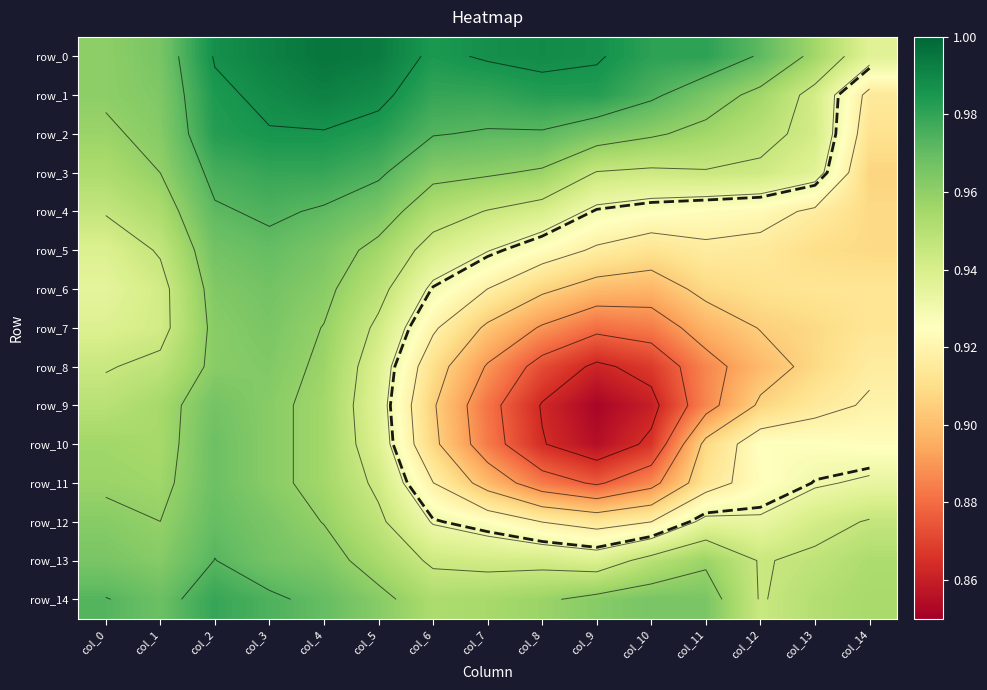

What is the total value across all series at col_4?

14.5